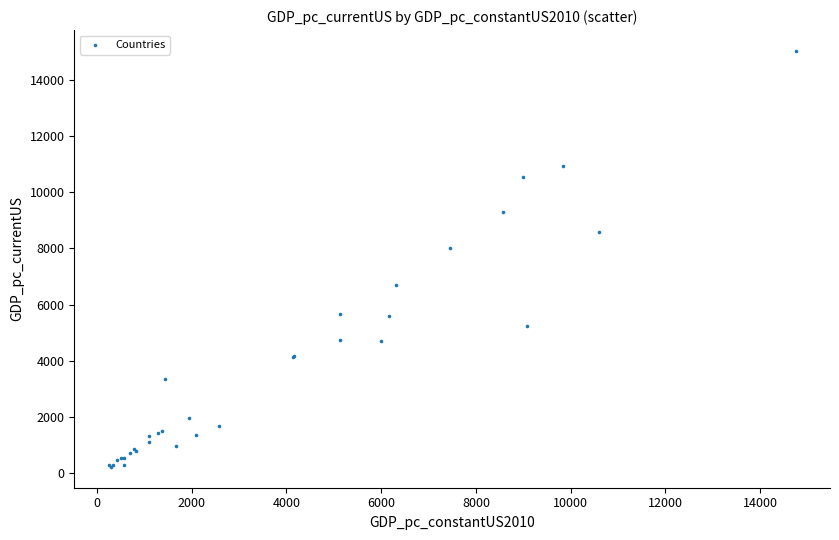

What Y value in the scatter plot is closest to 7627?

8007.4